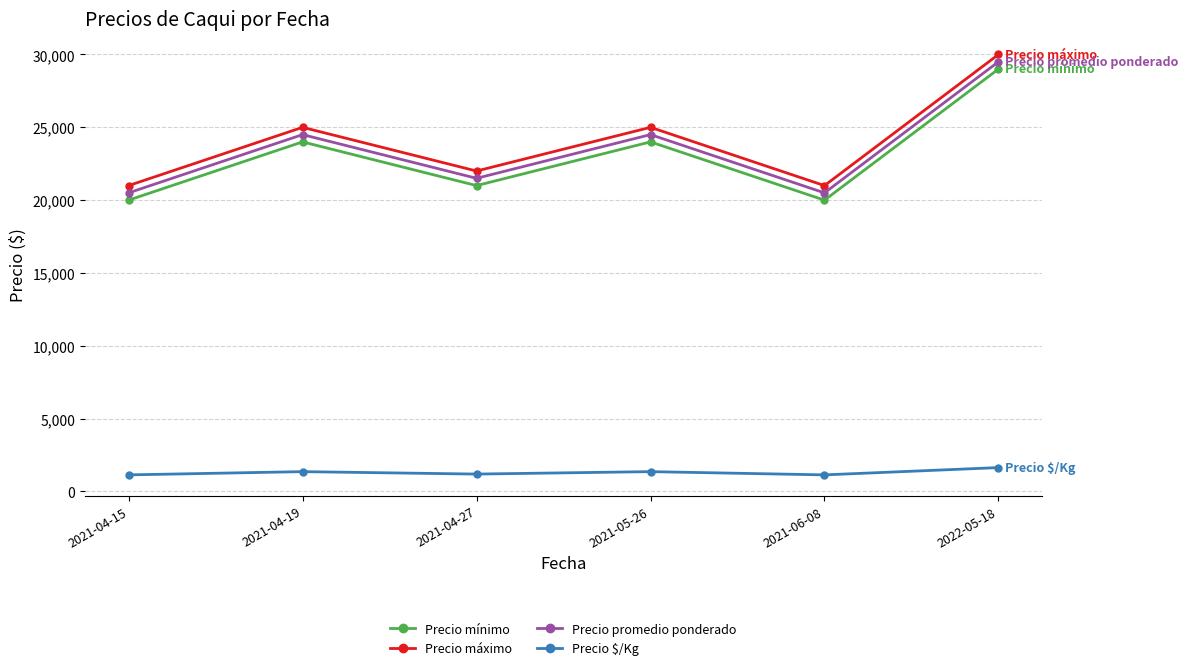

What is the total value across all series at 2021-04-15?

62639